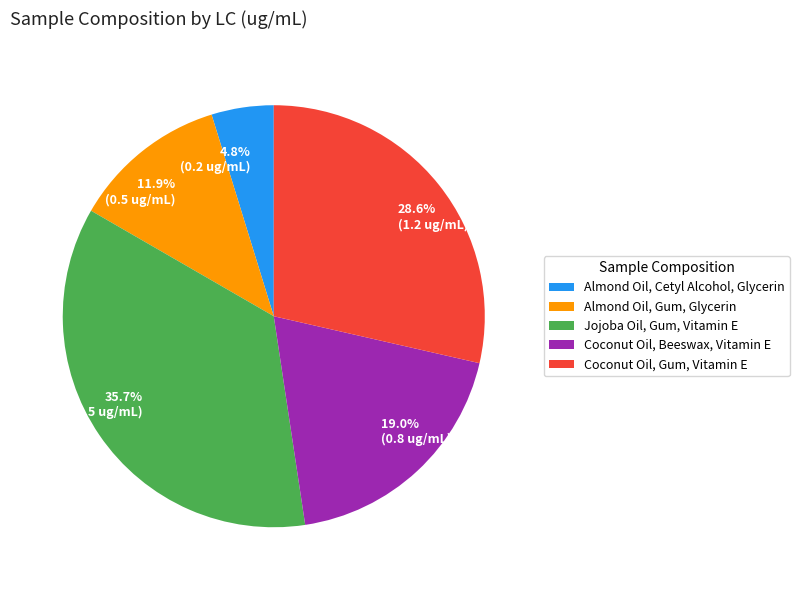

Which slice is the smallest?

Almond Oil, Cetyl Alcohol, Glycerin